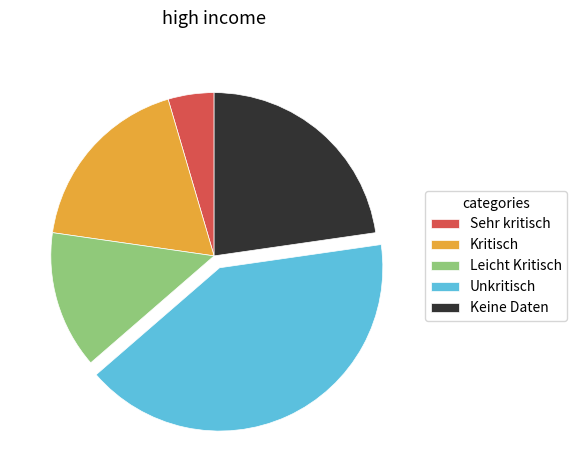

How many segments does this pie chart have?

5